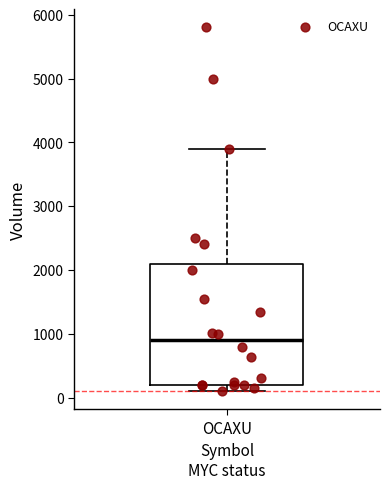

Read this box plot against the y-axis: the position of the median line, the range covered by the box, and the ends of both whiskers. The values are not printed on the chart, so give them approximately, as read against the axis.

median 900, box 200 to 2100, whiskers 100 to 3900